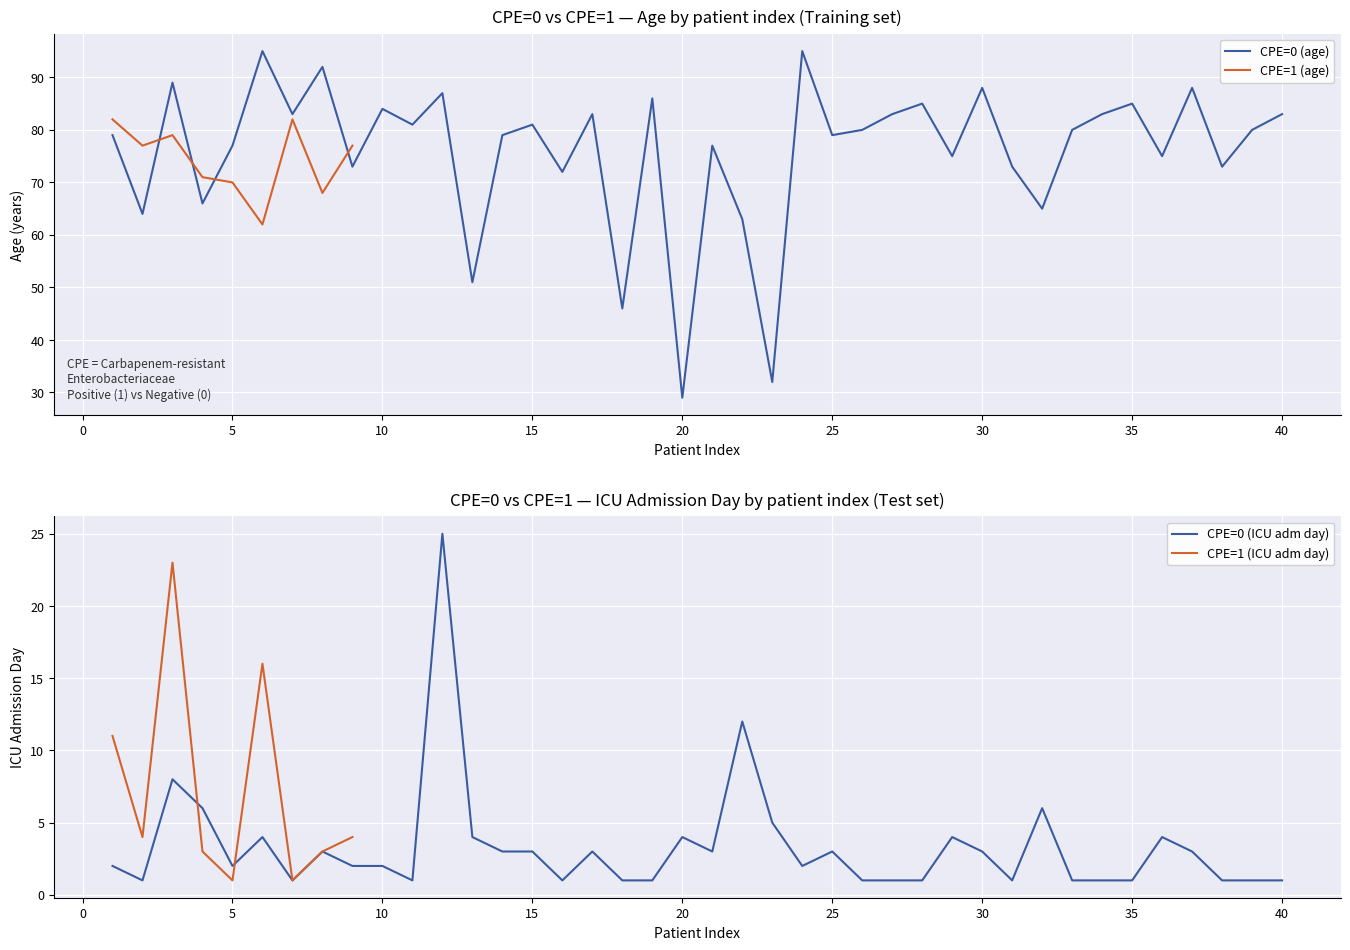

What is the minimum value for CPE=0 (age)?

29